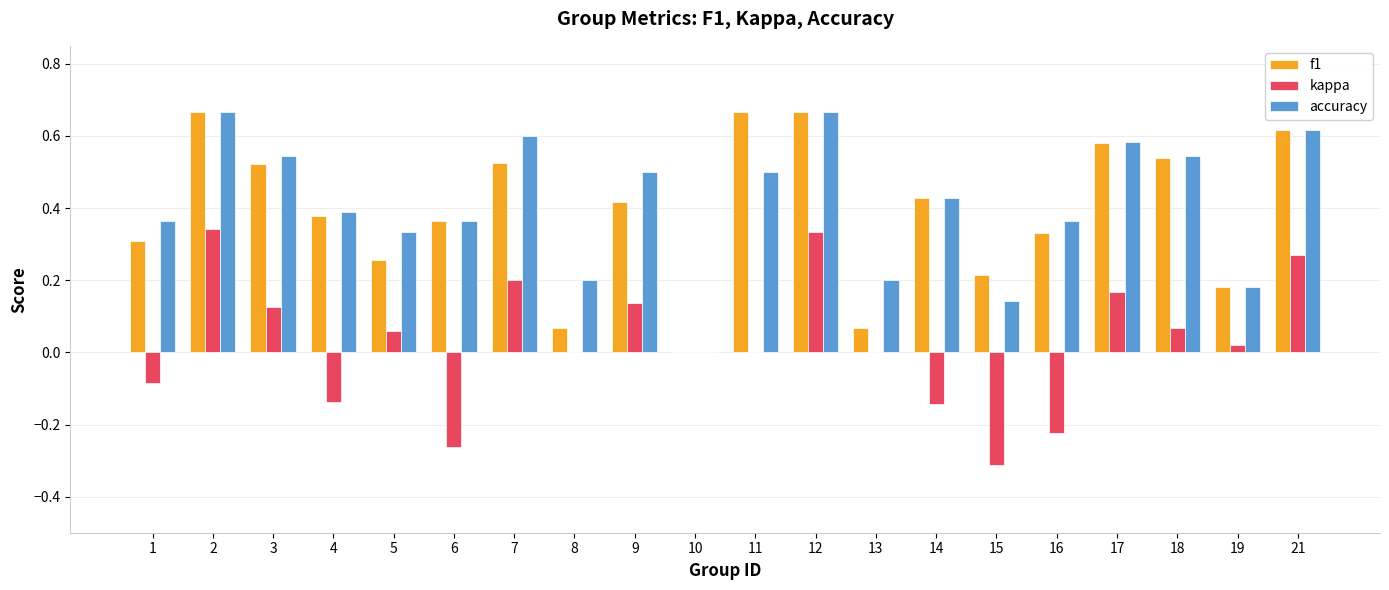

How many values in the f1 series exceed 0?

19